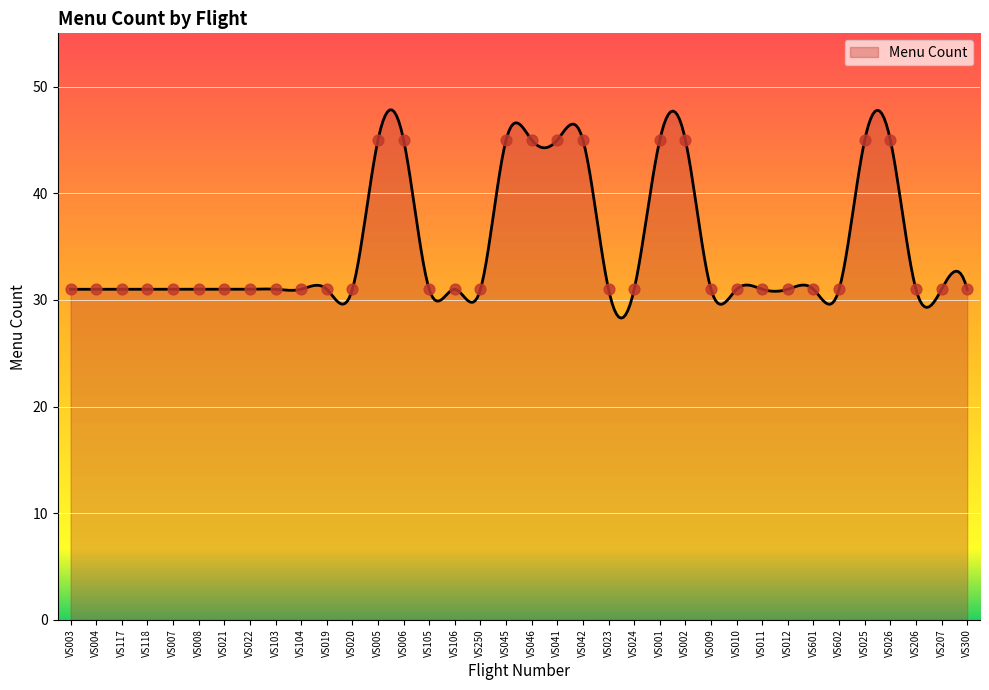

Which has a higher value, VS103 or VS024?

VS103